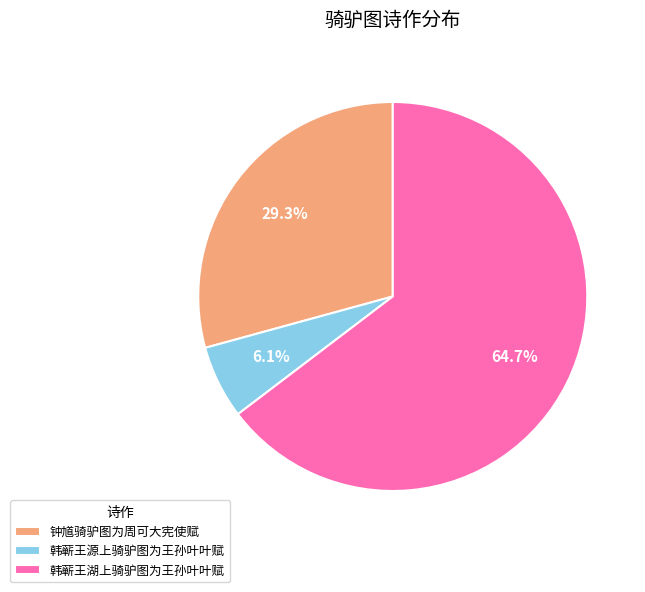

To the nearest percent, what is the difference between the largest and smallest slice percentages?

59%